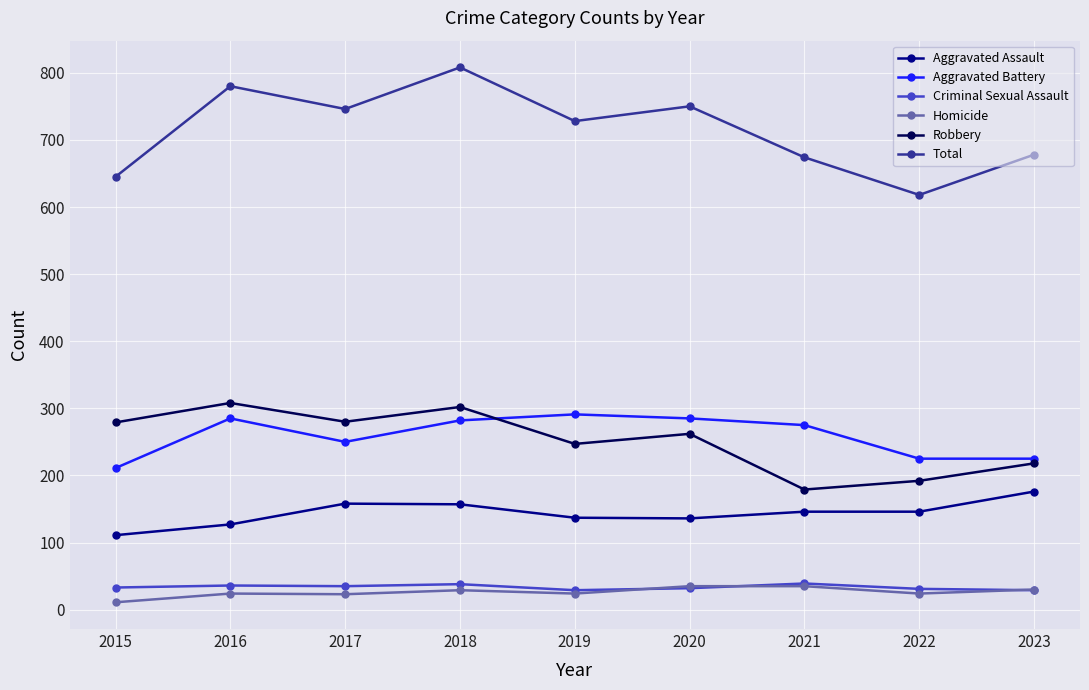

True or false: Aggravated Assault and Robbery cross at least once.

False